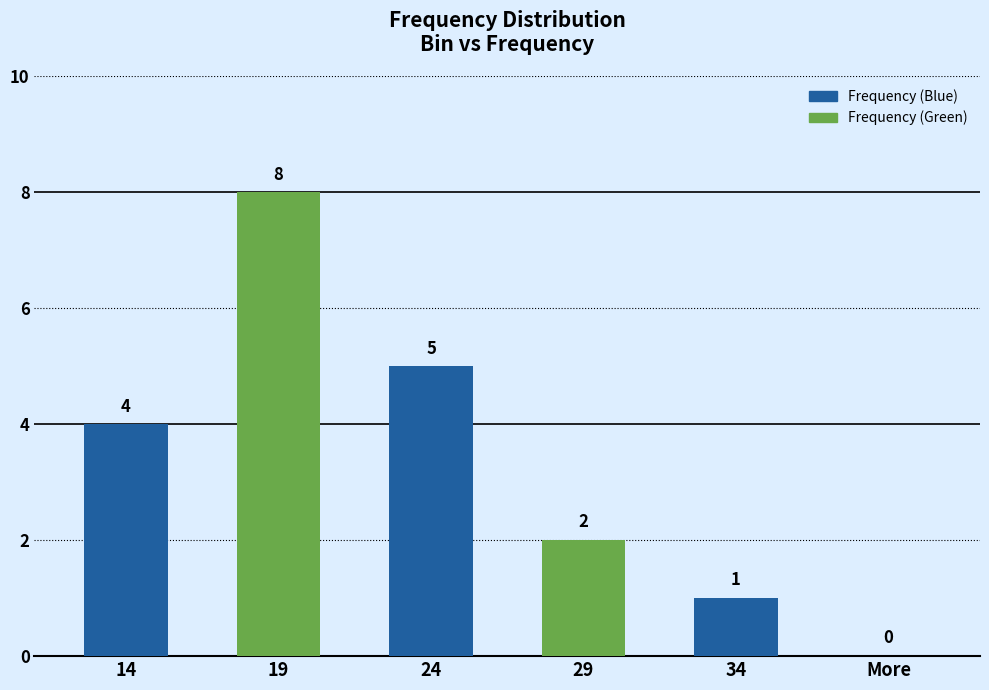

How many values are between 1 and 5?

4